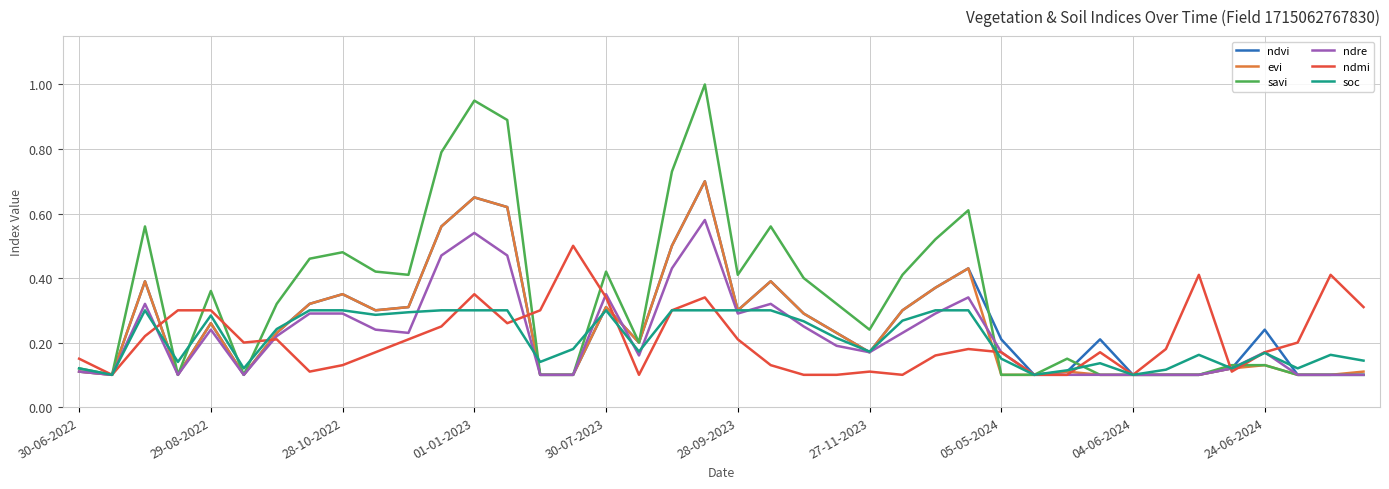

Which series has the largest total across all categories?

savi